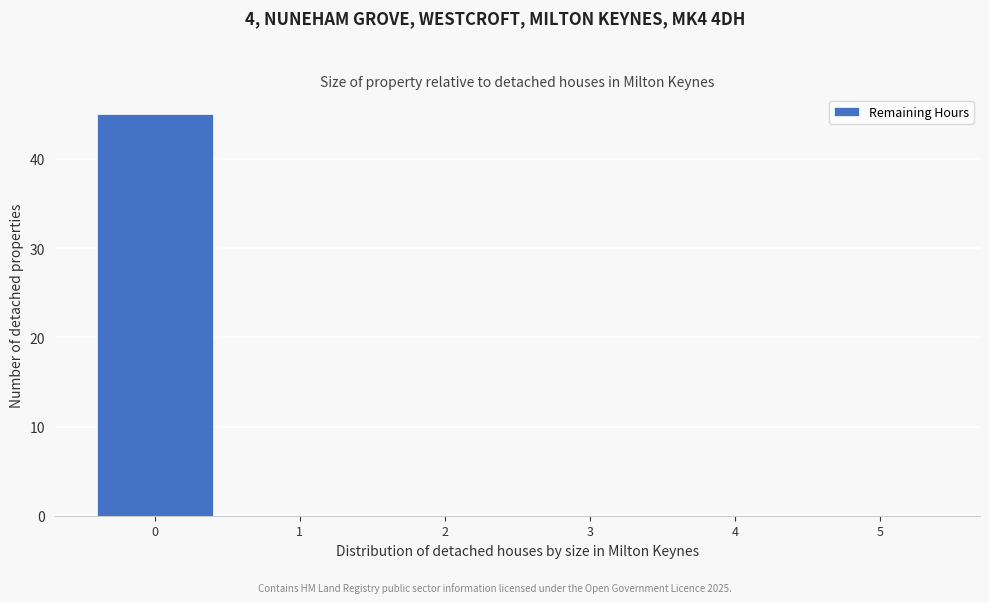

Reading left to right, list every bar in this chart as the range it spans on the x-axis followed by its height. The values are not printed on the chart, so give them approximately, as read against the axis.

-0.5 to 0.5: 45
0.5 to 1.5: 0
1.5 to 2.5: 0
2.5 to 3.5: 0
3.5 to 4.5: 0
4.5 to 5.5: 0